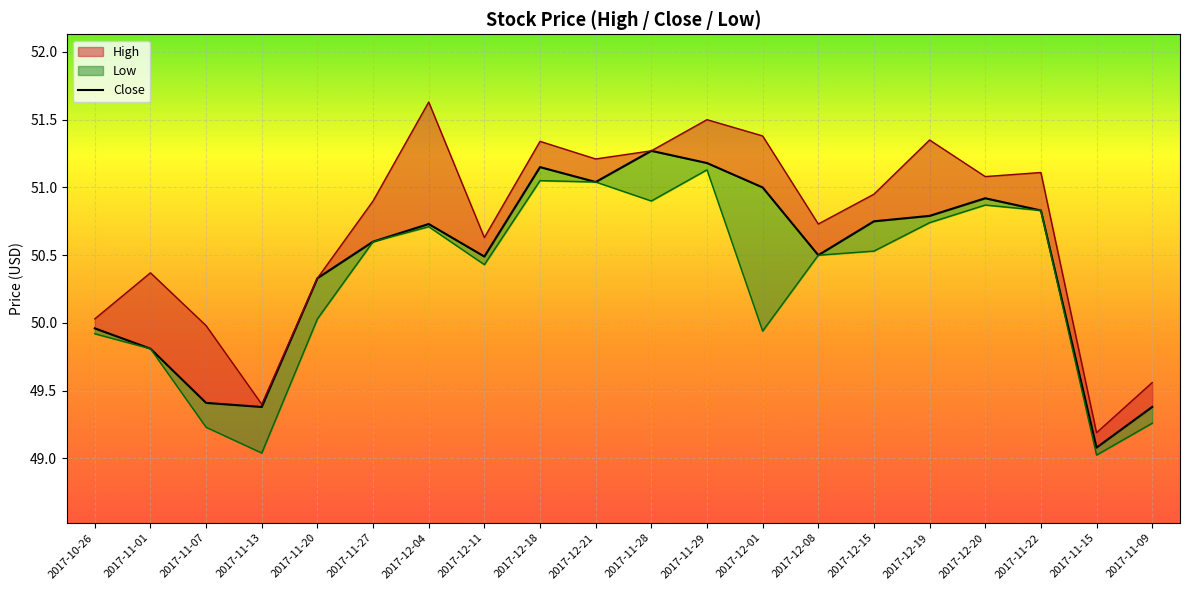

What is the change in value from 2017-11-27 to 2017-12-15?

+0.1